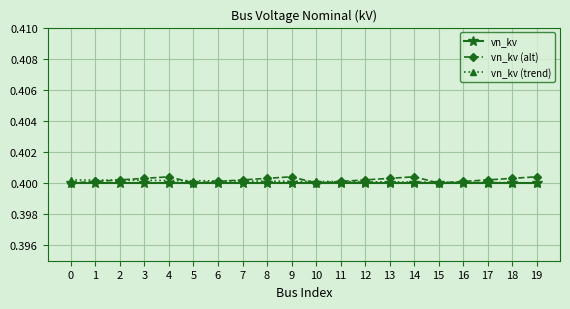

What are all the series names shown in the legend?

vn_kv, vn_kv (alt), vn_kv (trend)